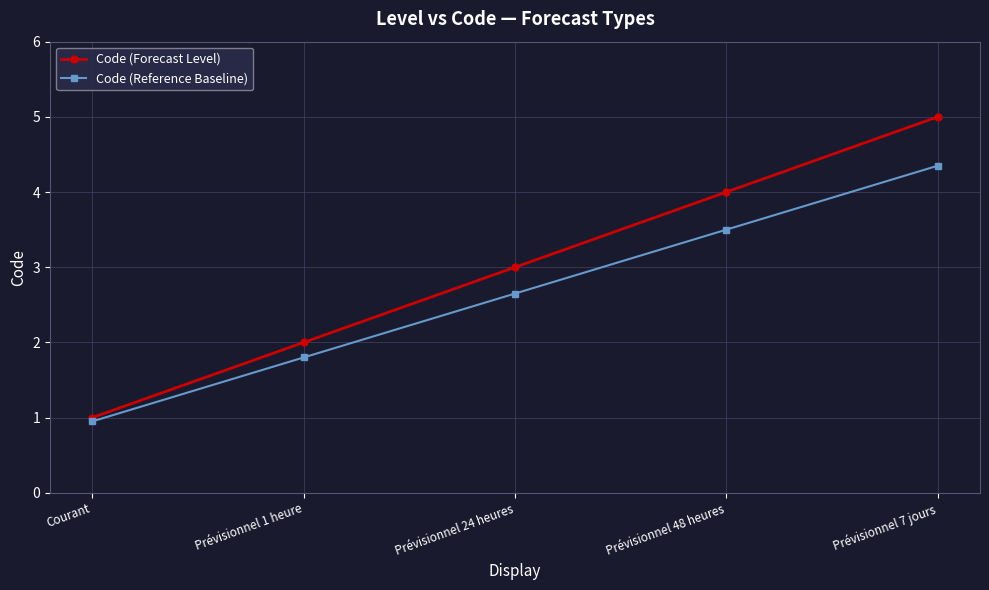

Which series has the largest total across all categories?

Code (Forecast Level)